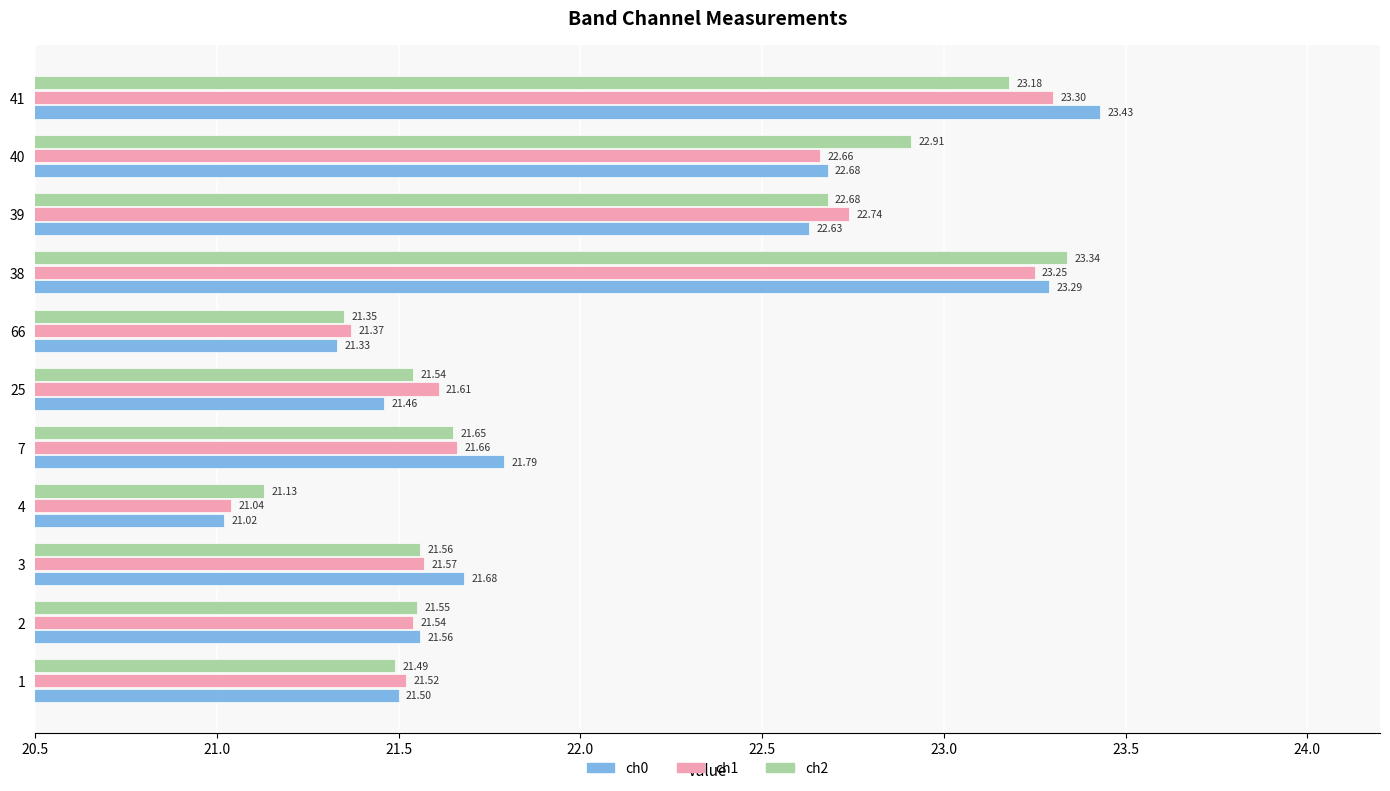

Which category has the highest value in the ch2 series?

38